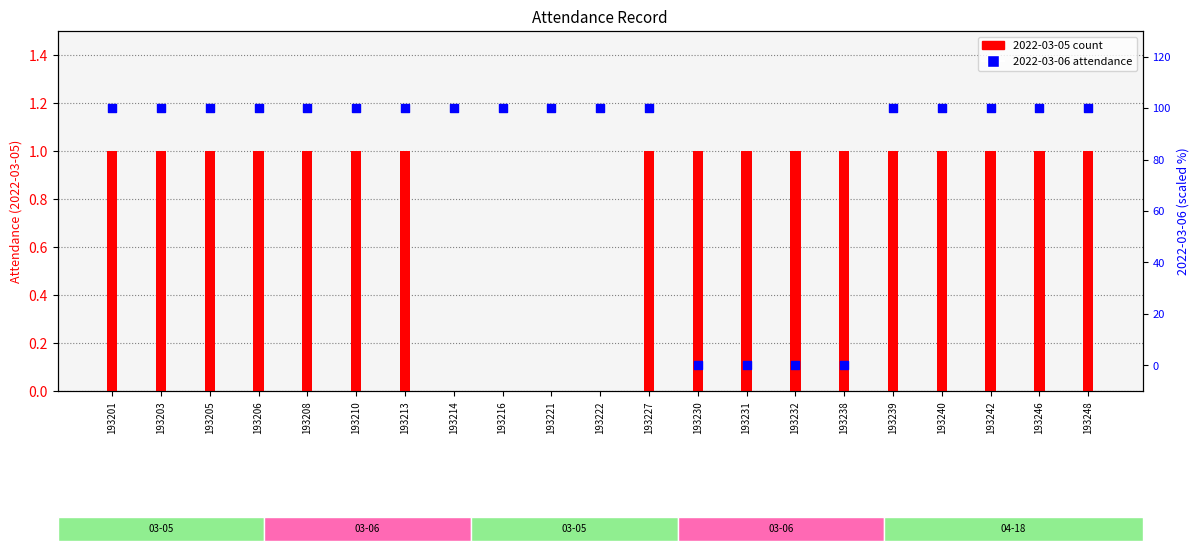

Which series contains the highest Y value?

2022-03-06